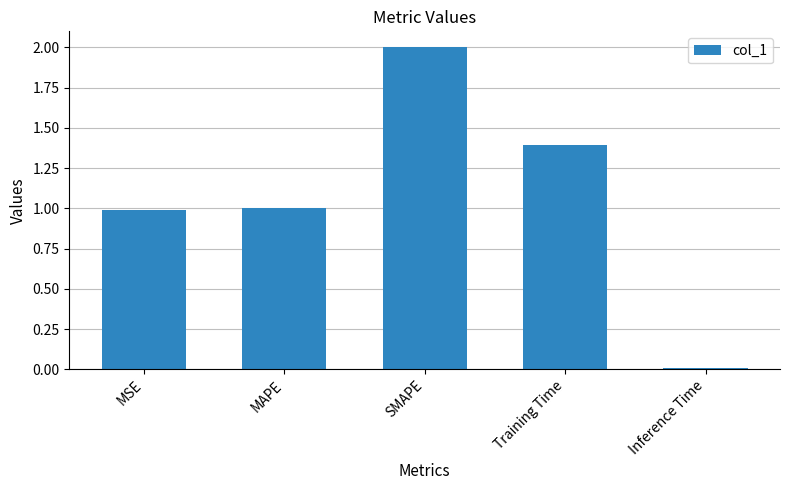

What is the label of the 4th bar from the left?

Training Time